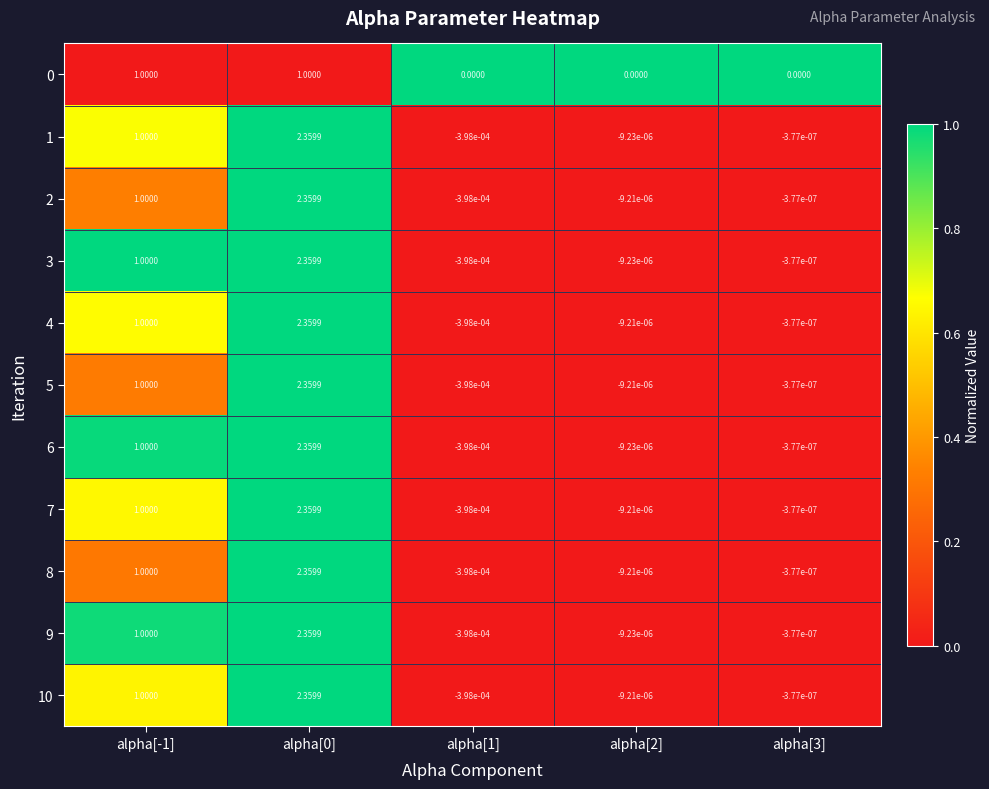

How many data points does each series have?

5